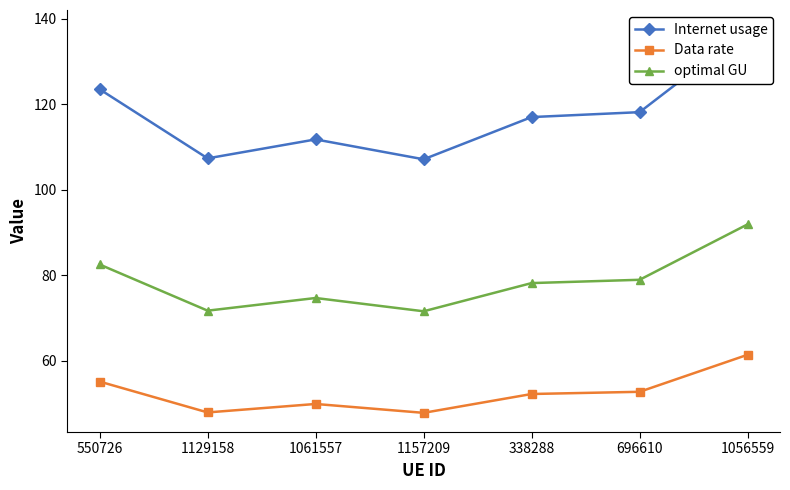

Reading left to right, list all the values displayed in this chart.

Internet usage: 123.5	107.4	111.8	107.1	117.0	118.2	137.6
Data rate: 55.1	47.9	49.9	47.8	52.2	52.8	61.4
optimal GU: 82.5	71.7	74.7	71.6	78.2	79.0	91.9